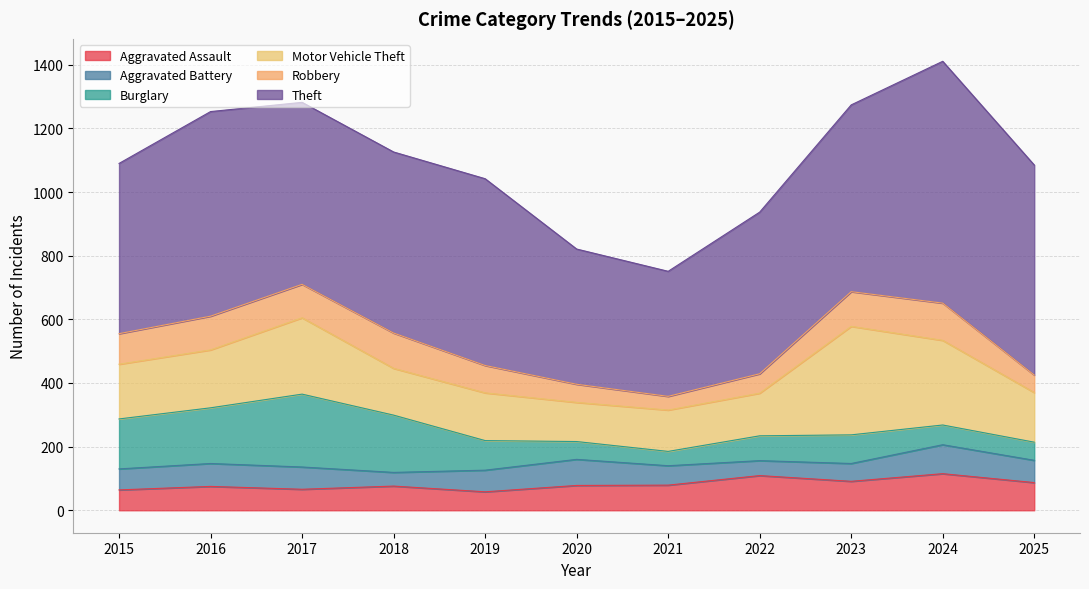

Does the chart have visible grid lines?

Yes